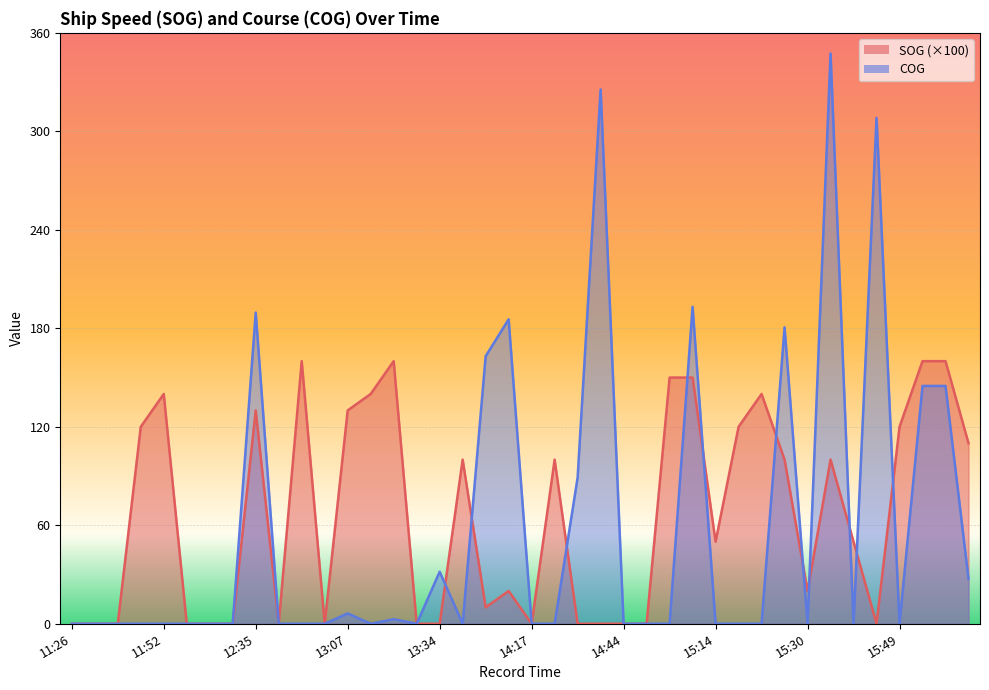

True or false: SOG and COG intersect in this chart.

True